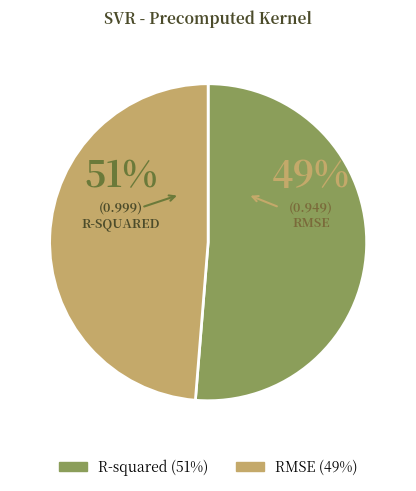

True or false: RMSE accounts for 61% of the total.

False